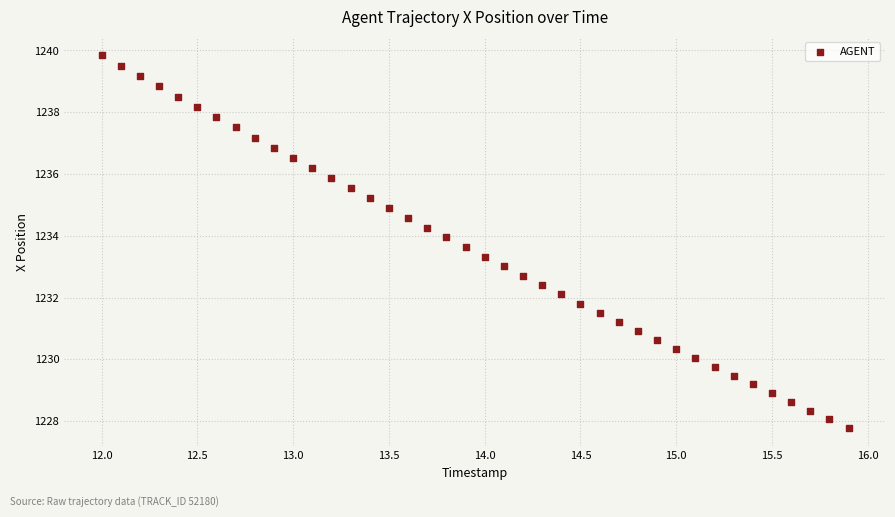

What is the range of Y values (max minus min)?

12.1